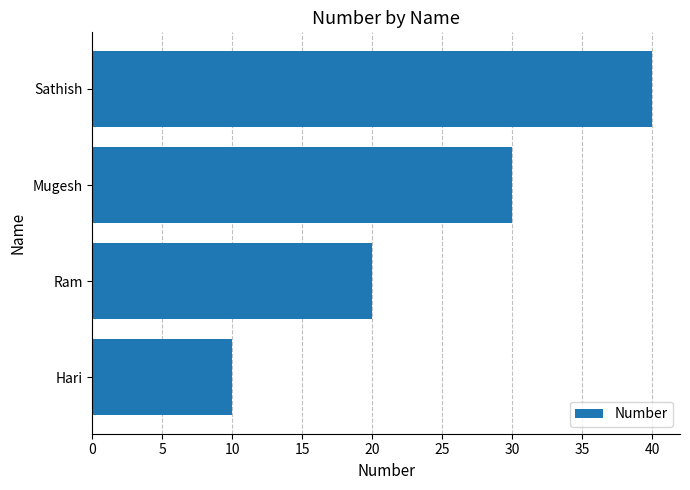

The chart shows a value of 11 at Mugesh. True or false?

False